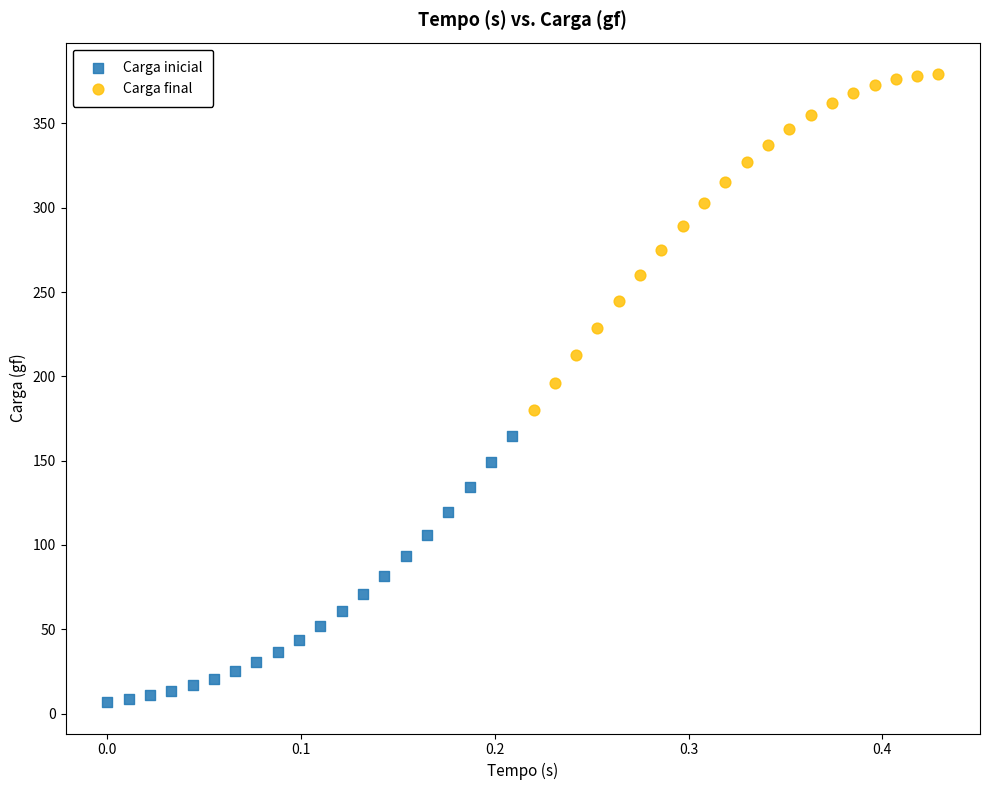

Which series contains the highest Y value?

Carga final